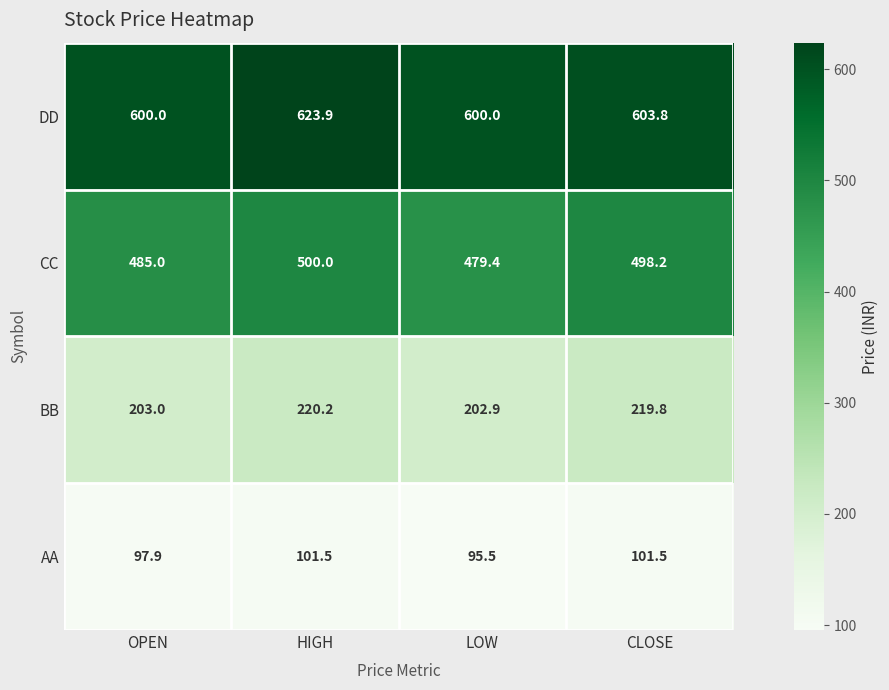

What is the lowest value of the AA series?

95.5